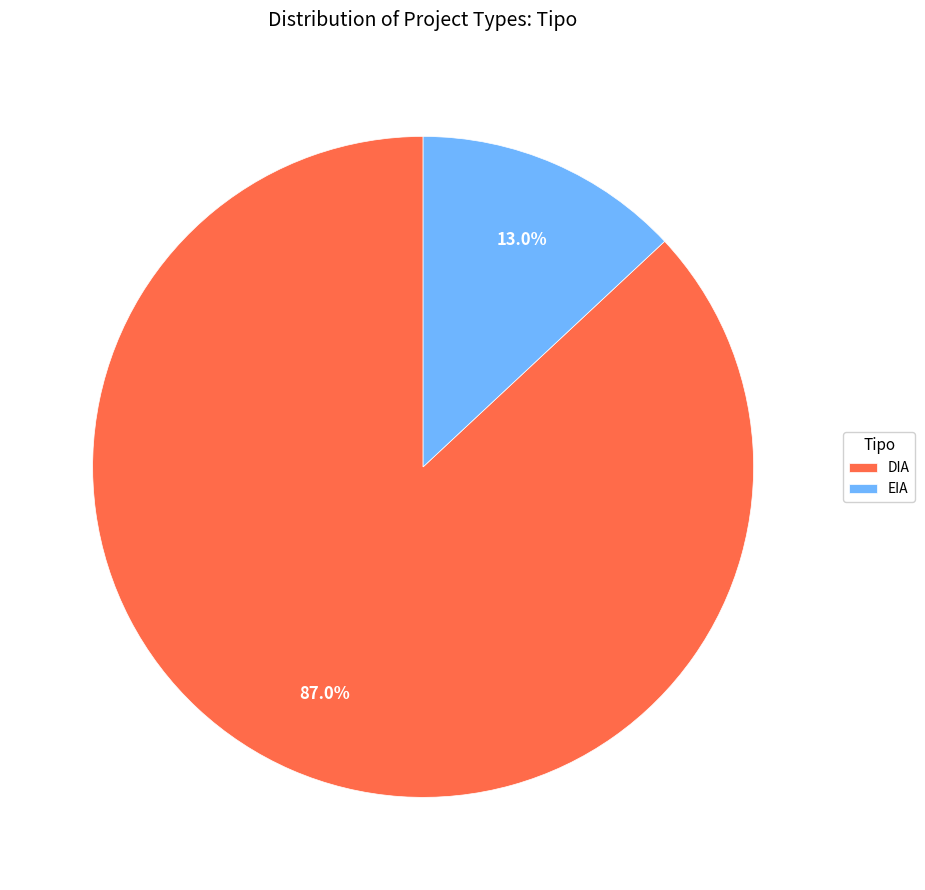

Which has a higher value, EIA or DIA?

DIA